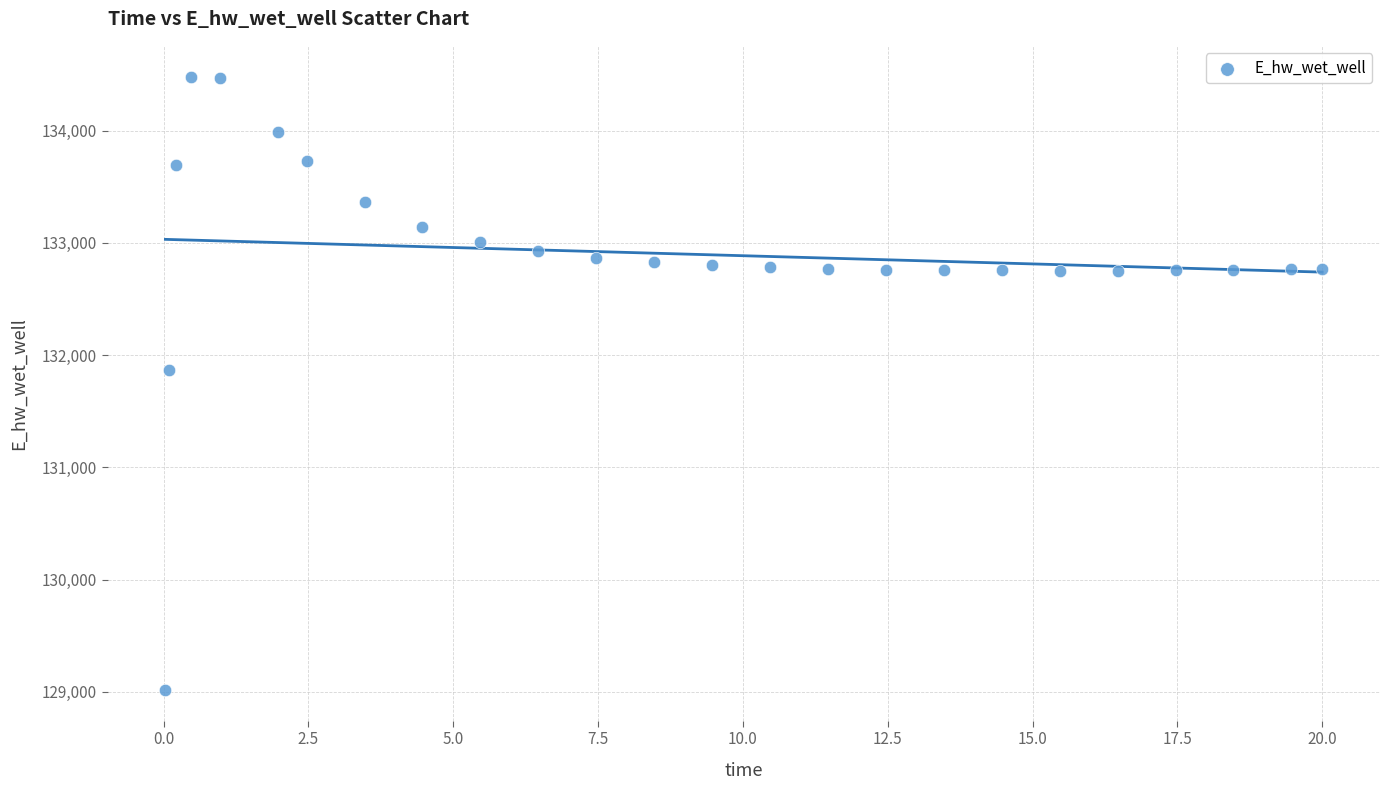

What Y value in the scatter plot is closest to 131748?

131867.2